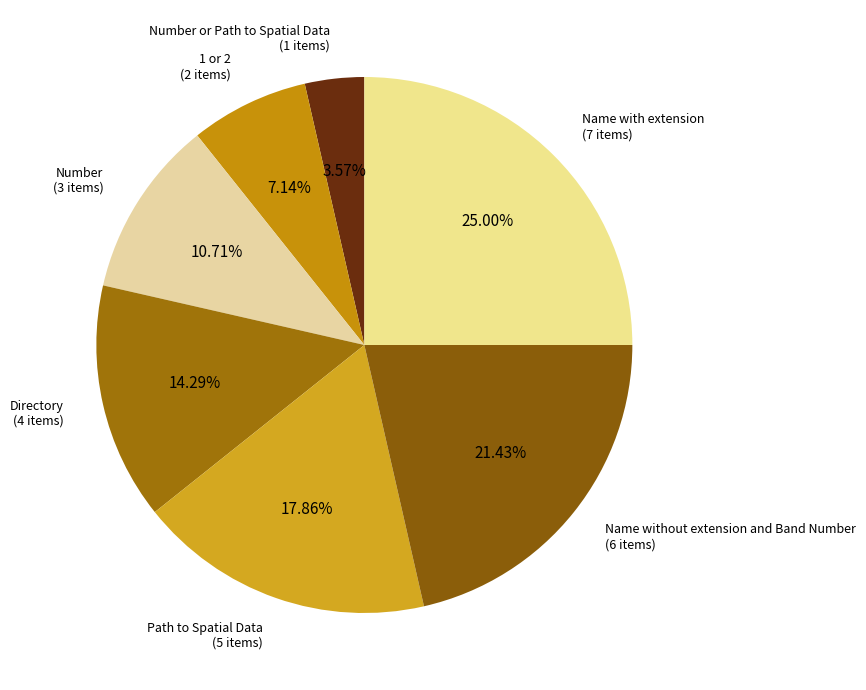

Rank the categories by value from lowest to highest.

Number or Path to Spatial Data, 1 or 2, Number, Directory, Path to Spatial Data, Name without extension and Band Number, Name with extension